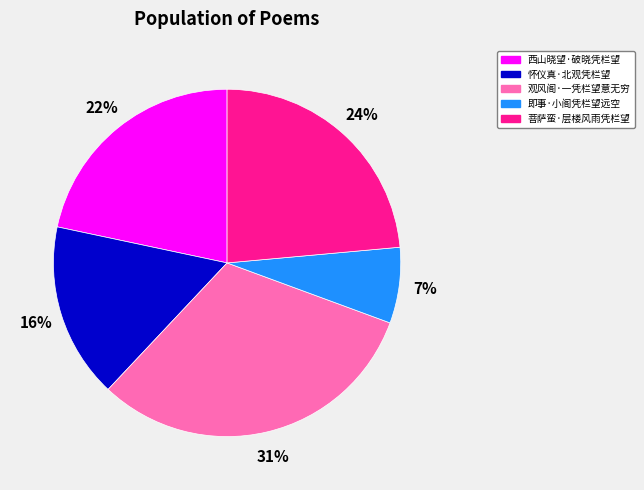

What is the smallest slice in the pie chart?

即事·小阁凭栏望远空